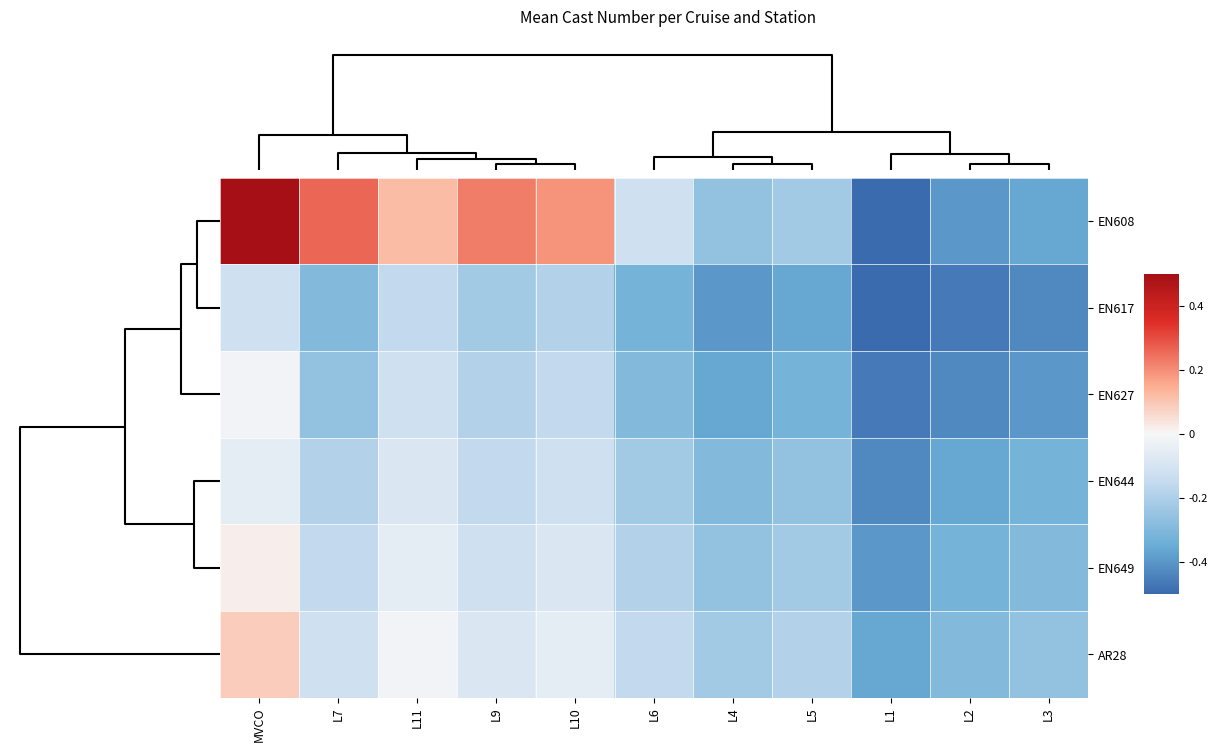

How many data points does each series have?

11